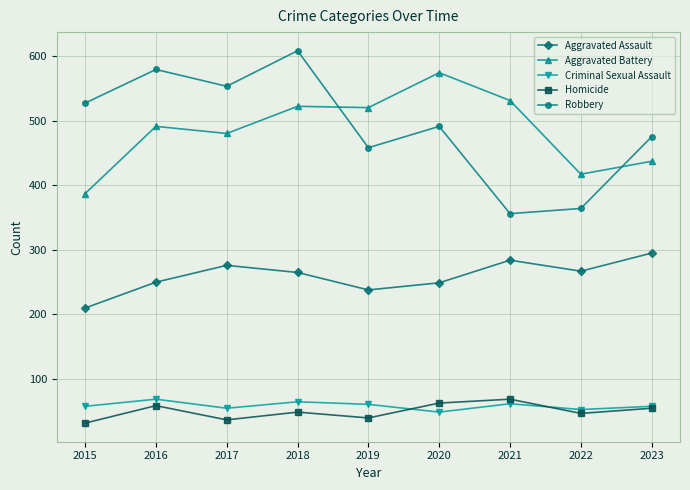

What is the value of the Homicide point at the 5th from the left?

40